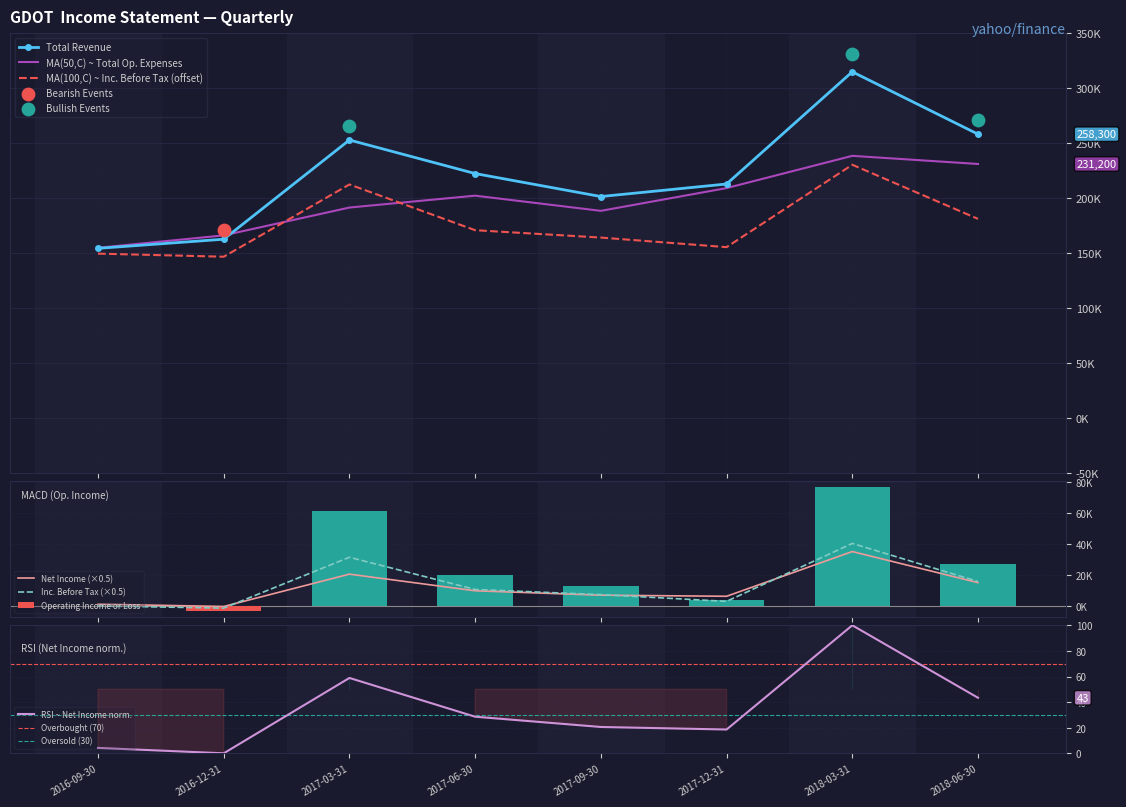

At which category is the sum across all series the highest?

2018-03-31